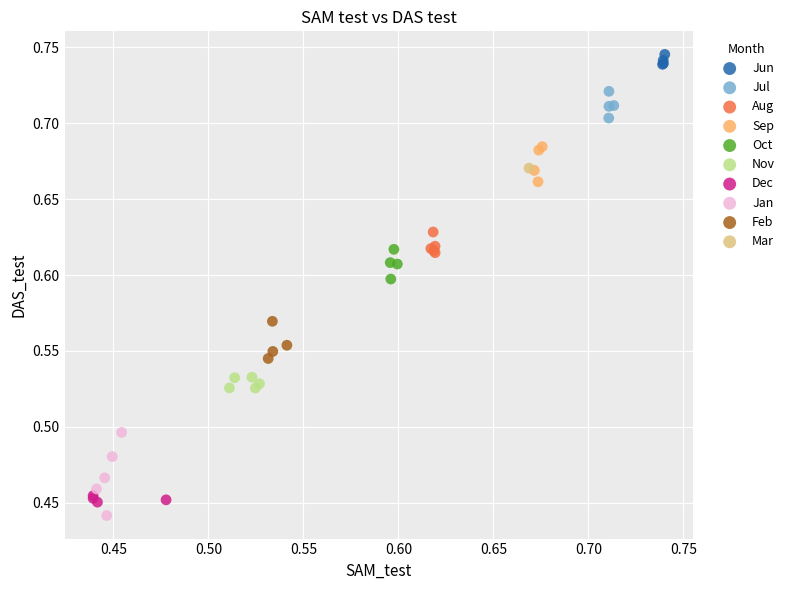

Which series reaches the maximum Y coordinate?

Jun